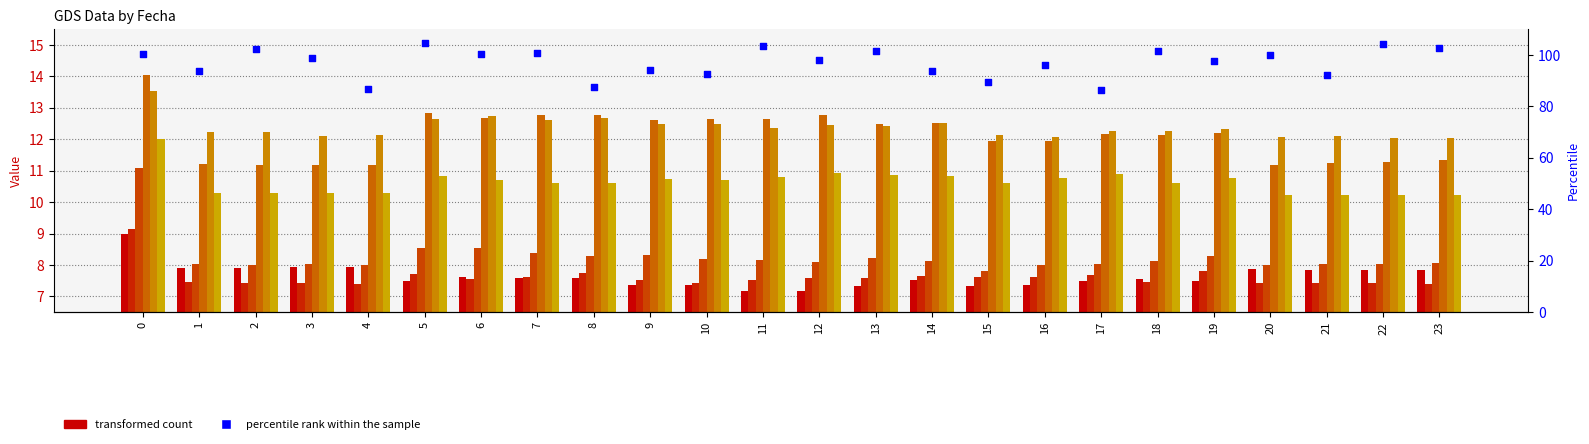

What is the change in value from 4 to 8?

+0.7